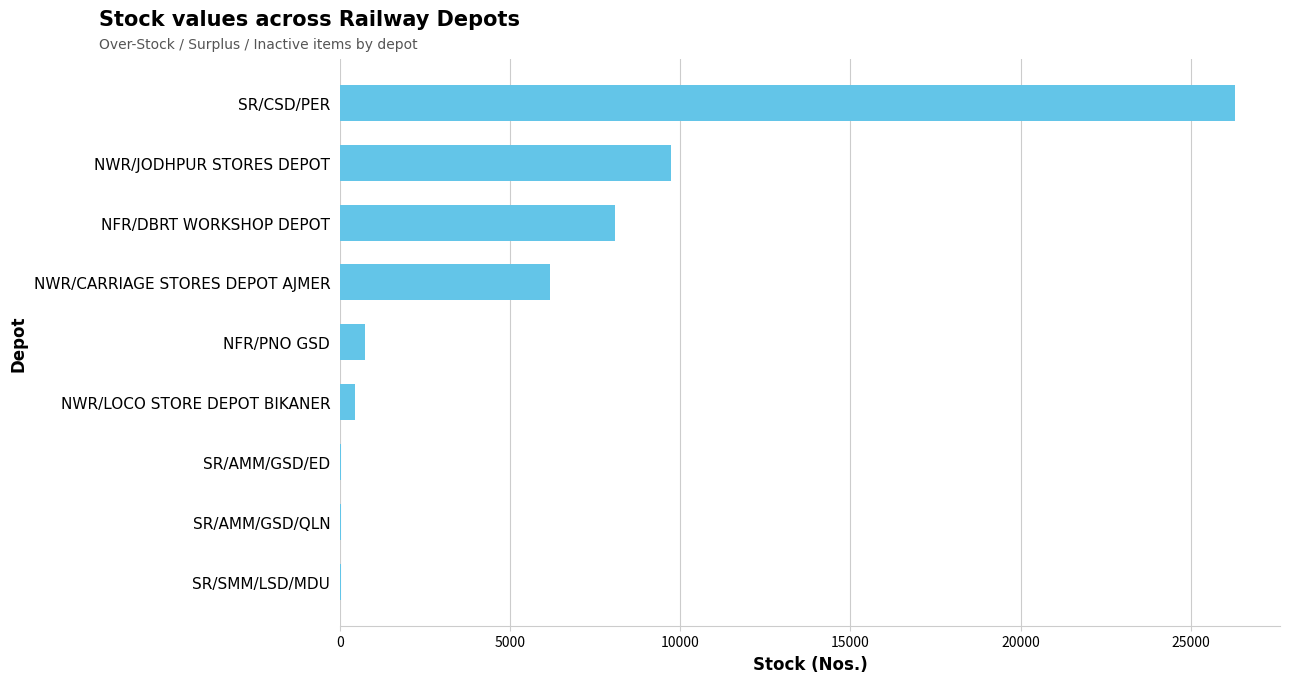

At which category does the chart reach its peak across all series?

SR/CSD/PER